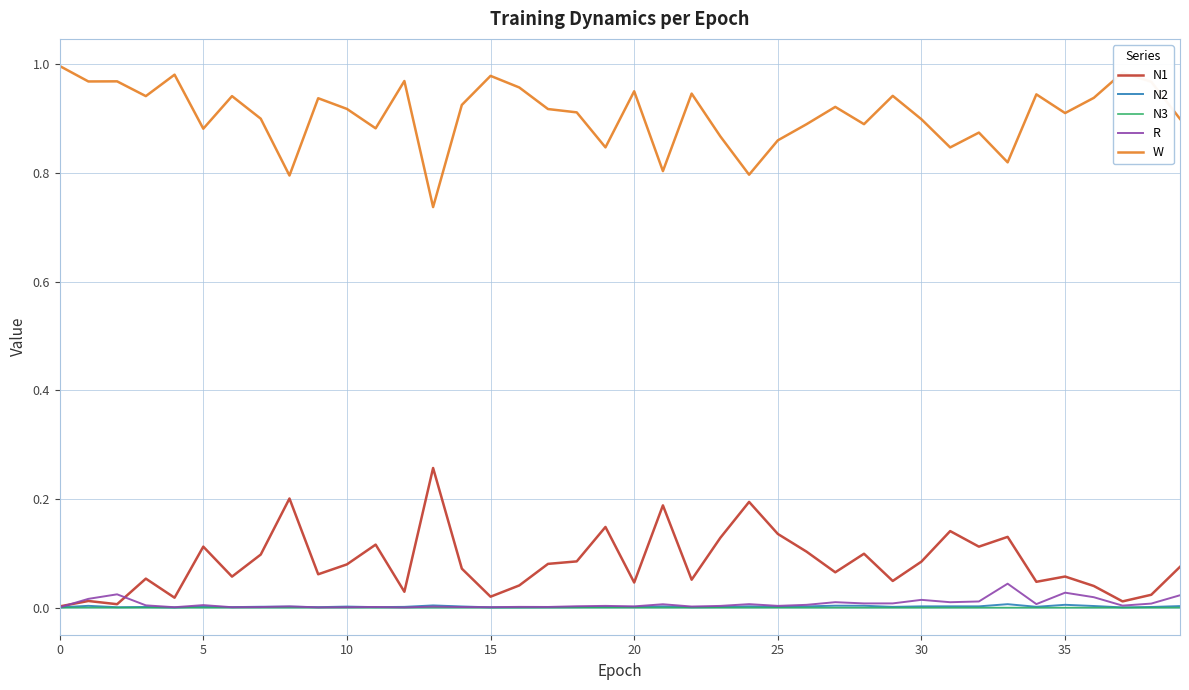

Which series has the largest total across all categories?

W